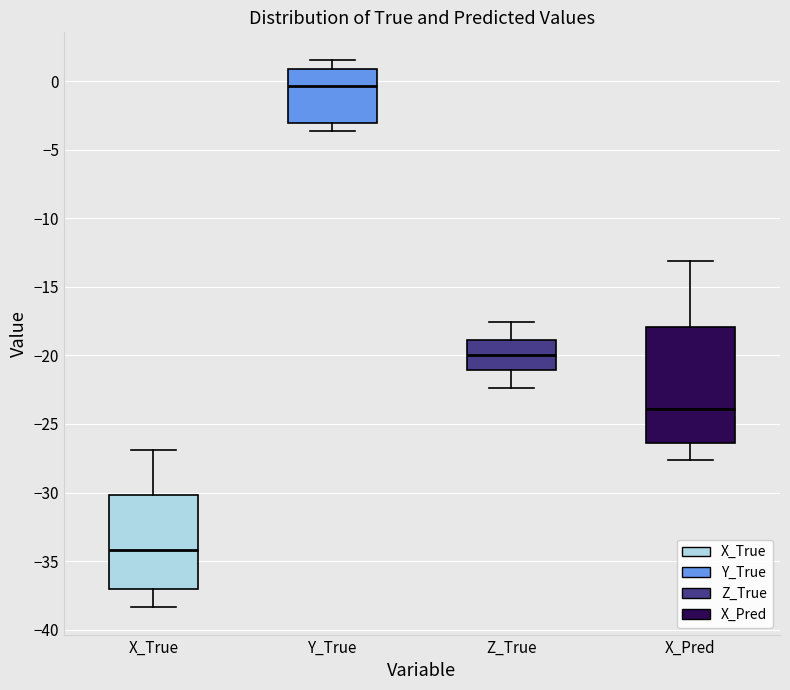

Which box's median line is the highest?

Y_True